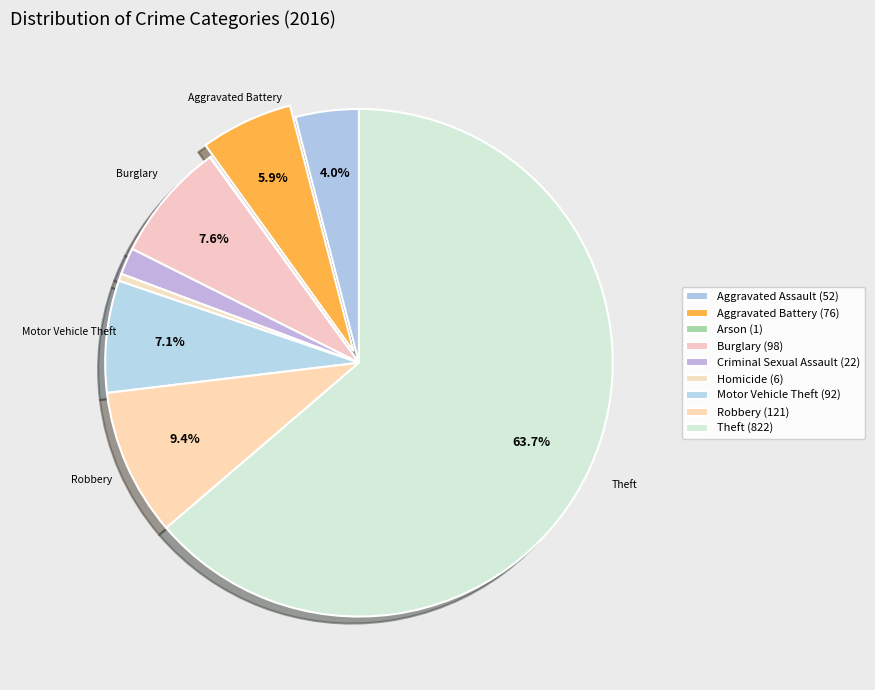

Count the number of slices in the pie.

9